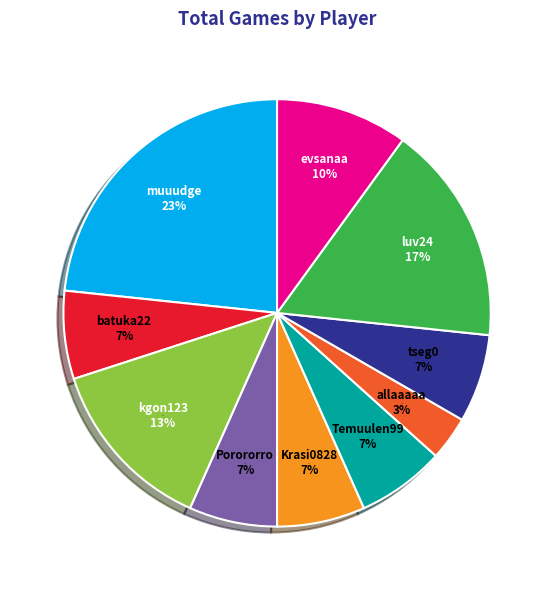

Is it true that evsanaa is 4% of the pie?

False